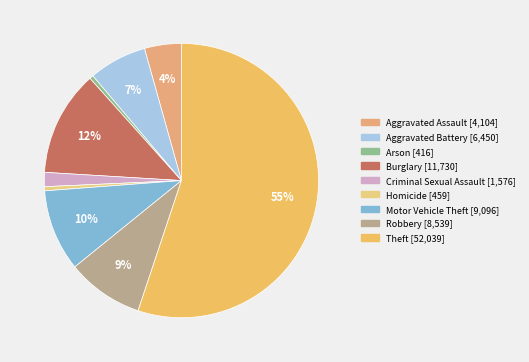

Count the number of slices in the pie.

9